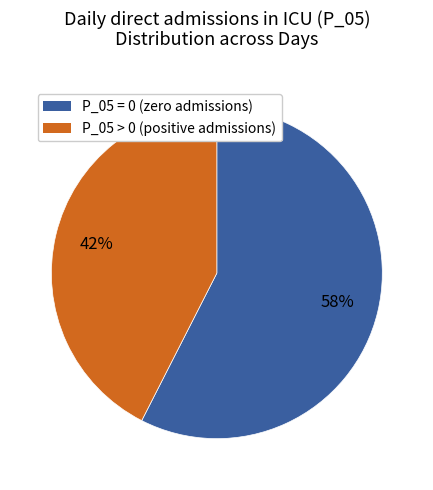

To the nearest percent, what is the combined percentage of P_05 = 0 and P_05 > 0?

100%